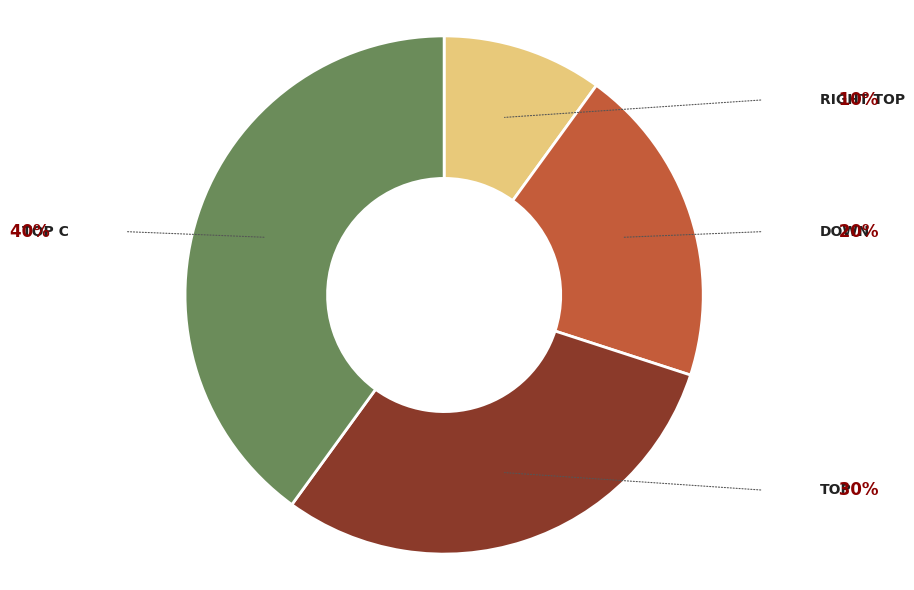

Is there a majority slice in this chart?

No